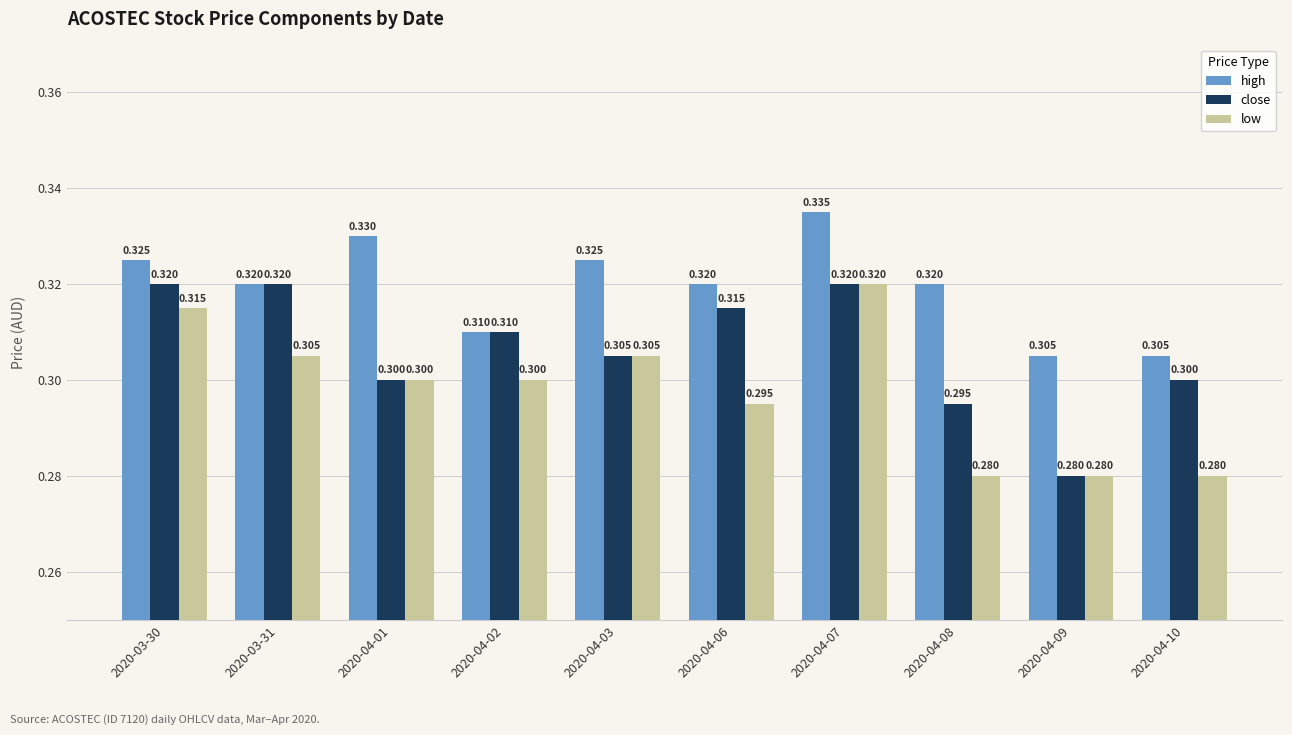

Between 2020-04-01 and 2020-04-06, which series saw the biggest shift?

close